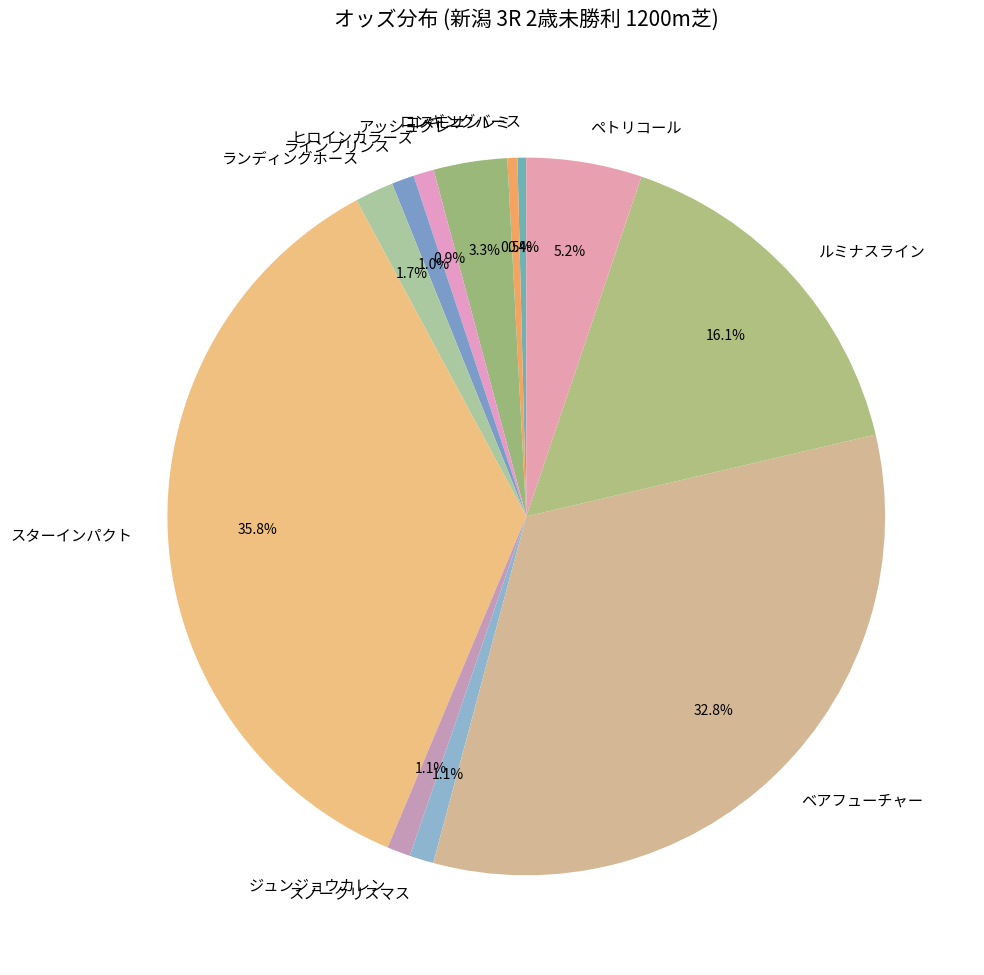

Which slice is the largest?

スターインパクト